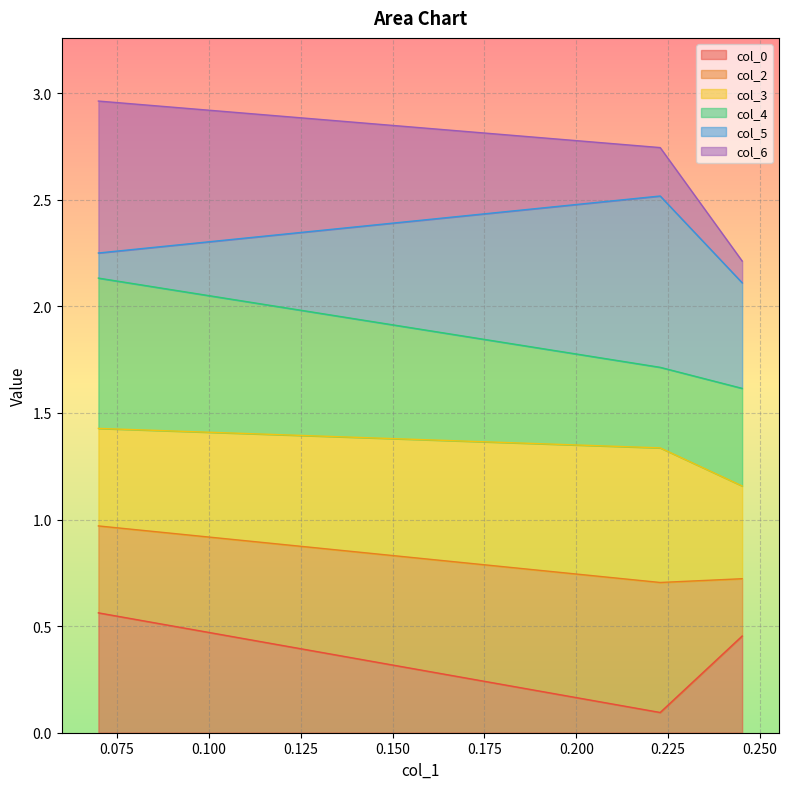

What is the greatest value displayed?

3.0